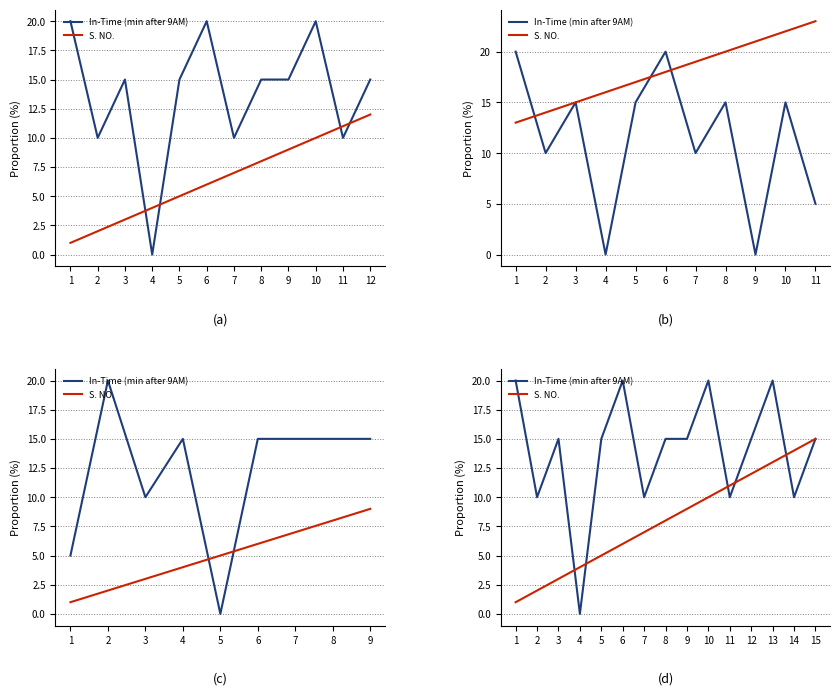

How many times do S. NO. and In-Time (min after 9AM) cross each other?

5